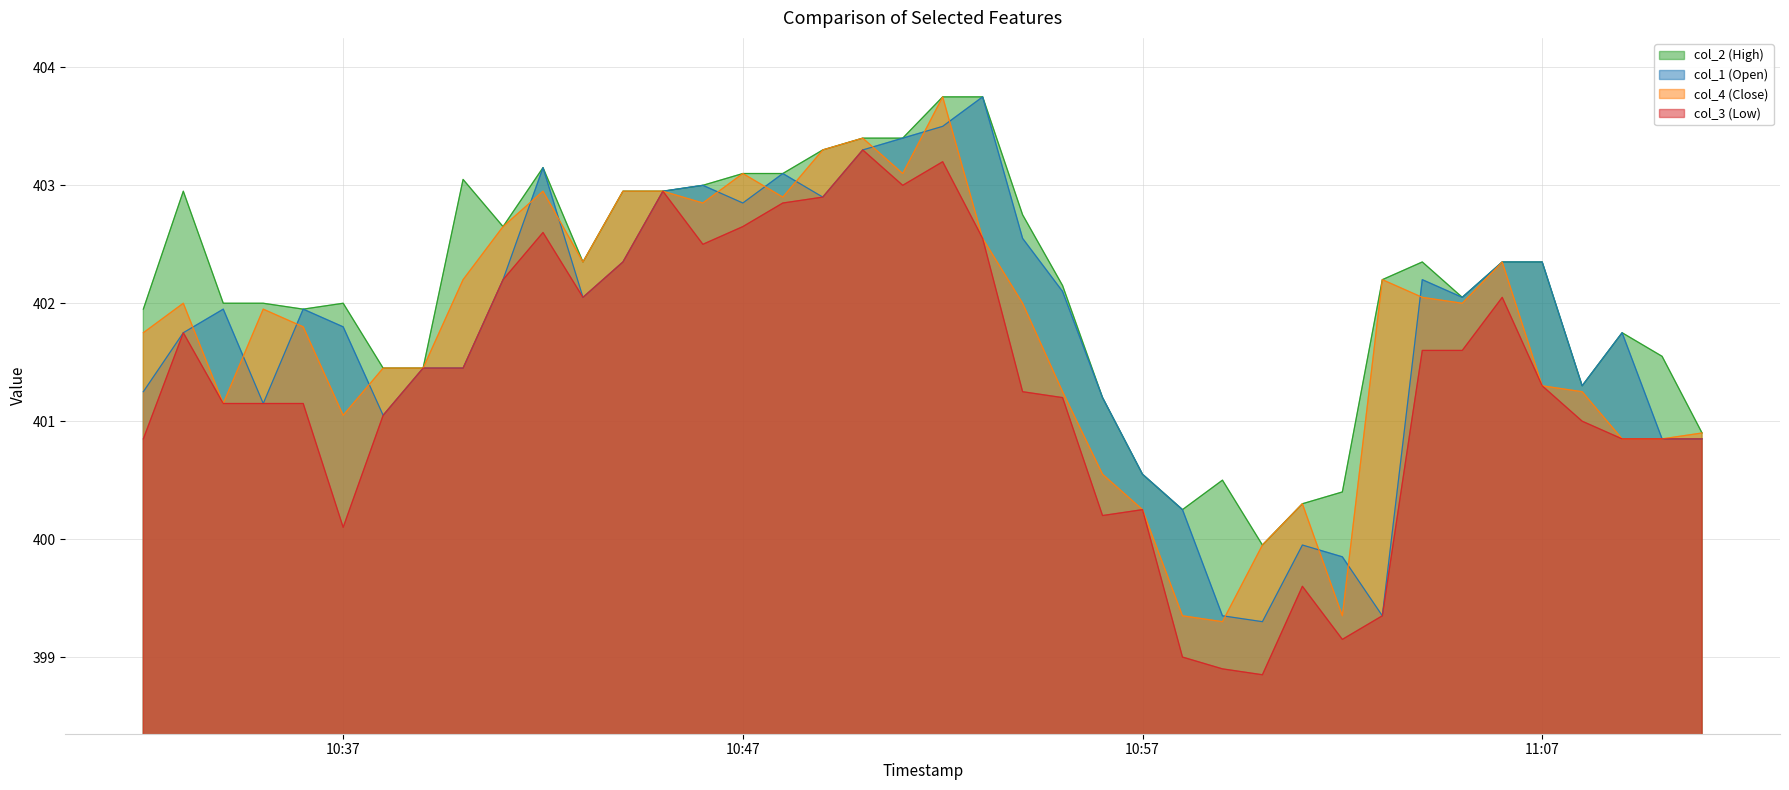

The col_1 (Open) series shows 402.4 at 11:07. True or false?

True